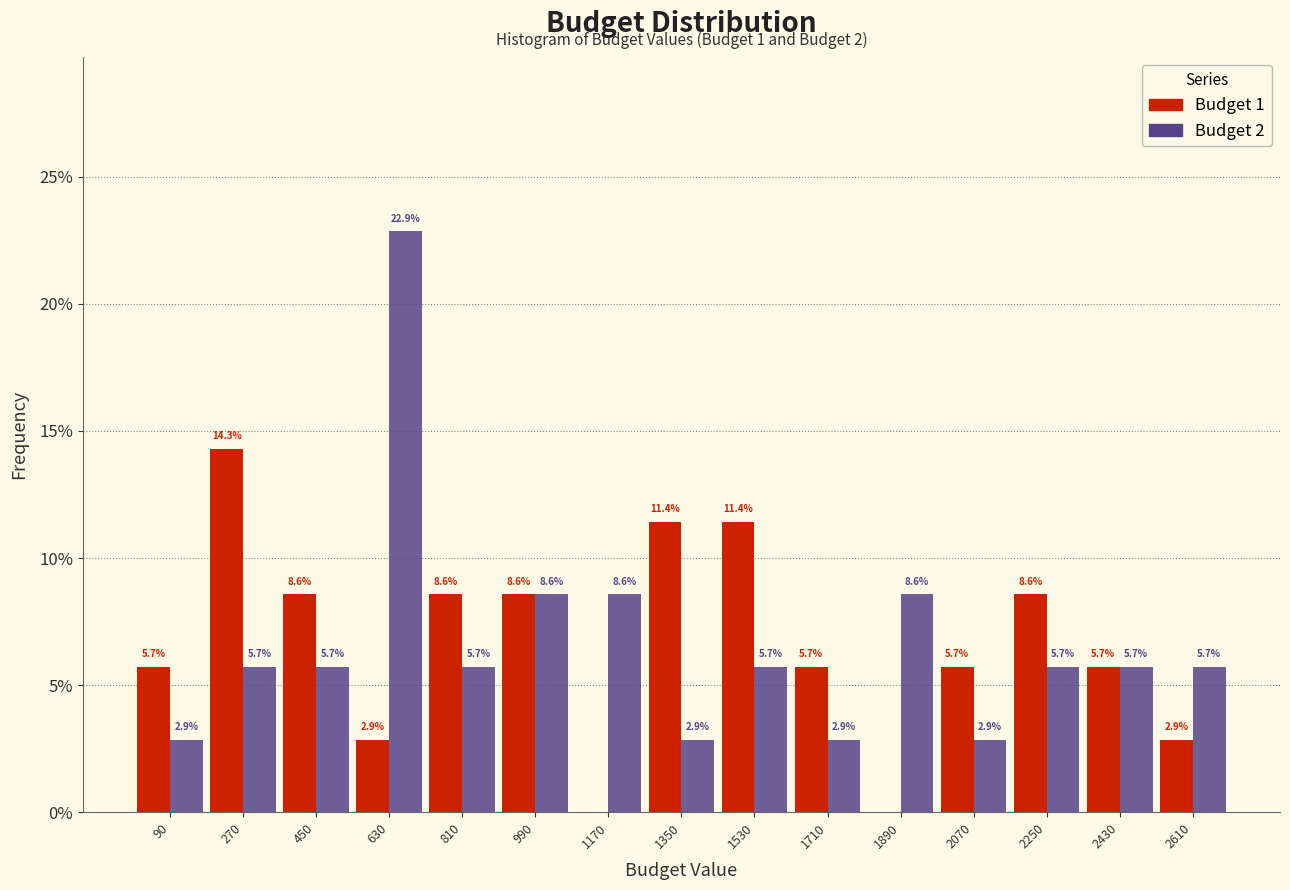

In the Budget 2 series, which range on the x-axis has the tallest bar?

540 to 720